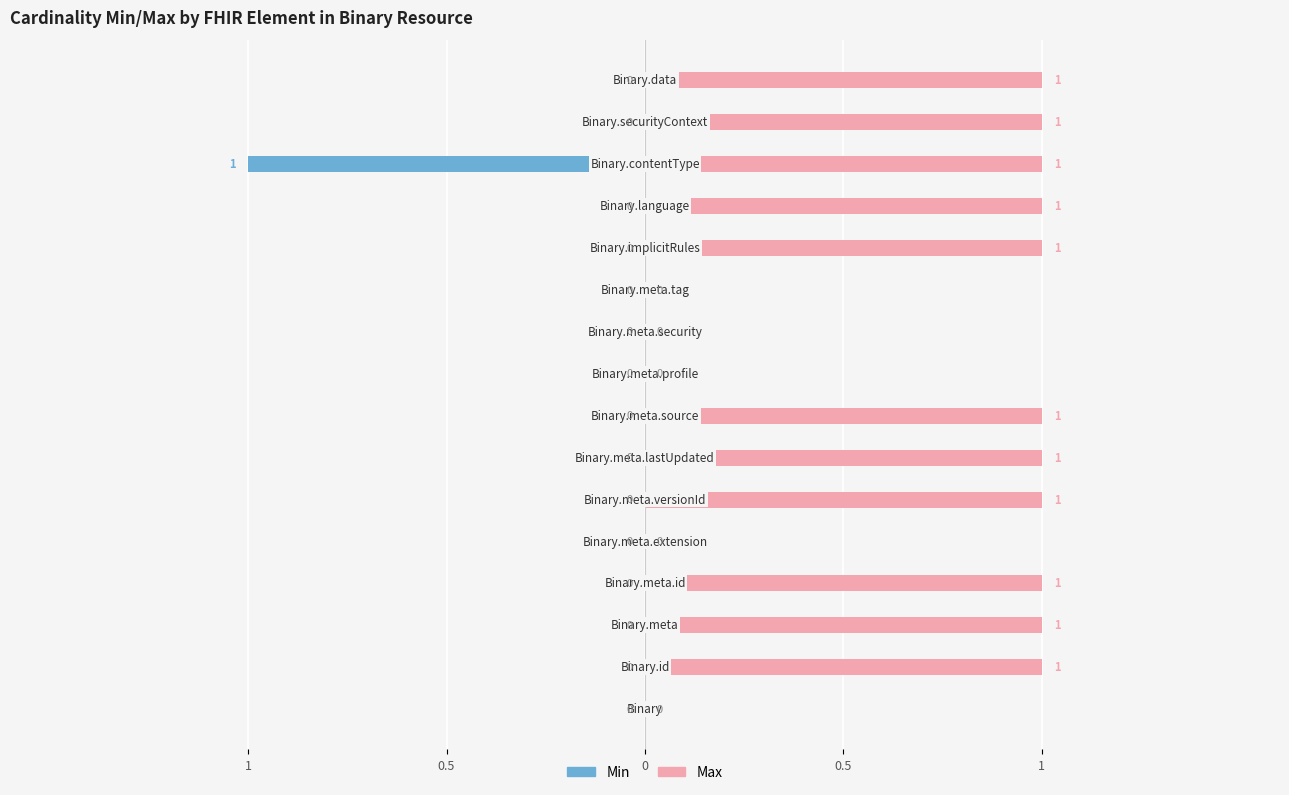

How many Min values are between 0 and 1?

15